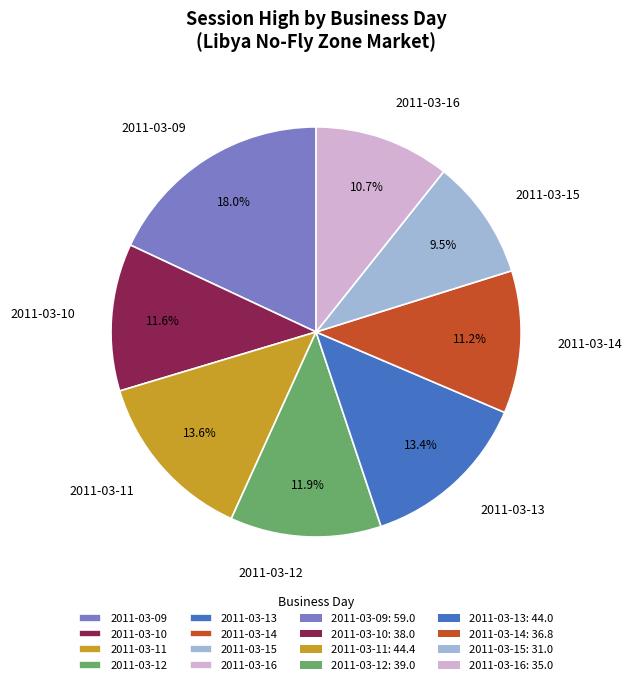

Is 2011-03-14 the majority of the pie?

No